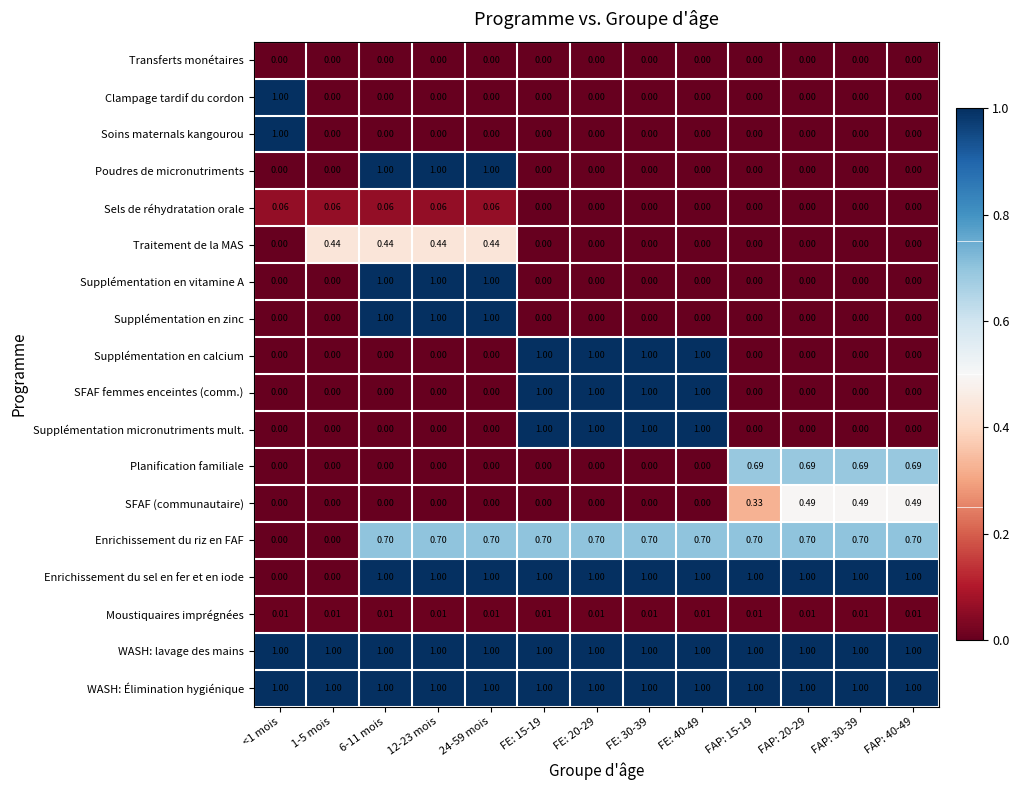

How many values in Enrichissement du sel en fer et en iode are above zero?

11